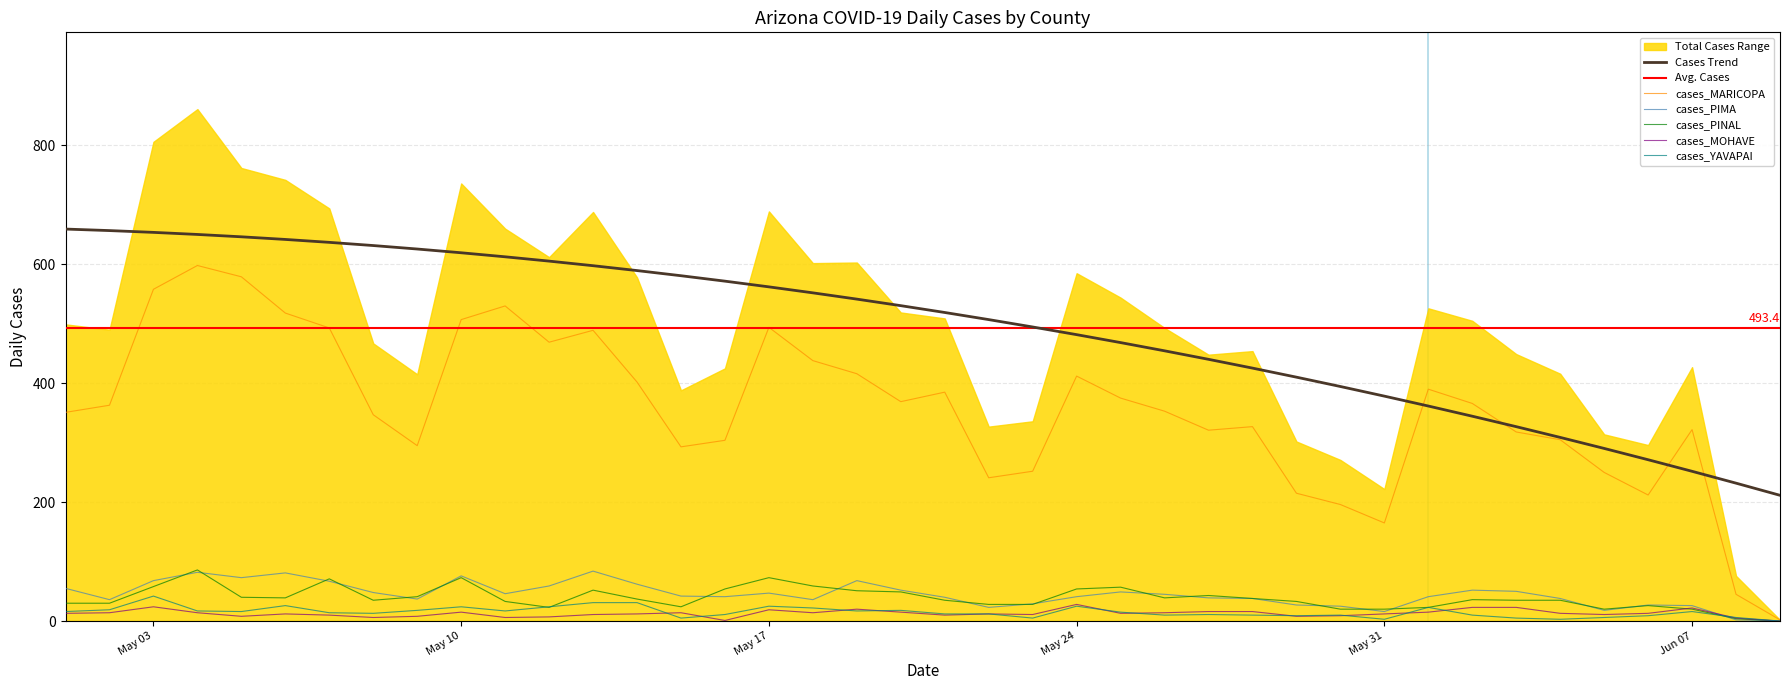

How many interior local peaks does the cases_YAVAPAI series have?

10